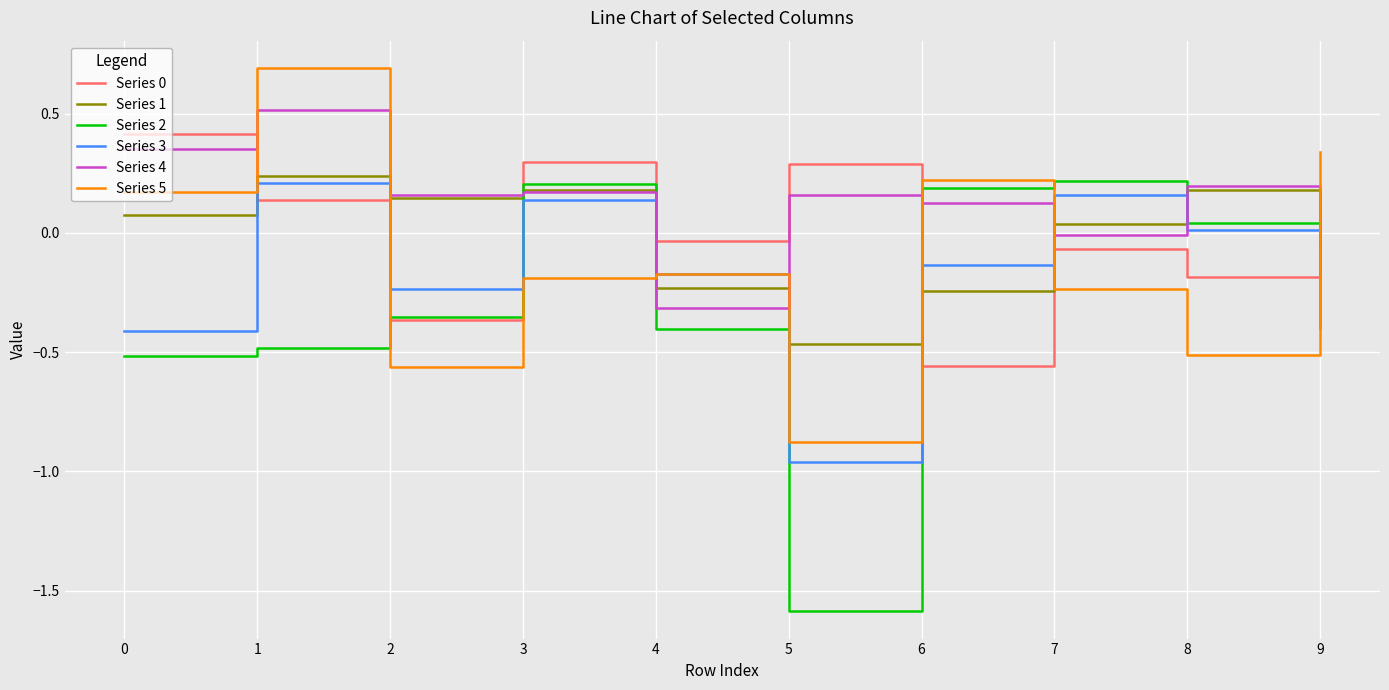

Which series has the largest total across all categories?

Series 4